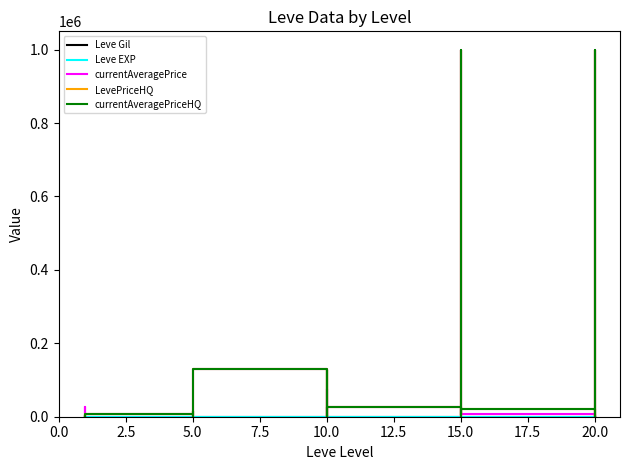

True or false: LevePriceHQ and Leve Gil cross at least once.

True